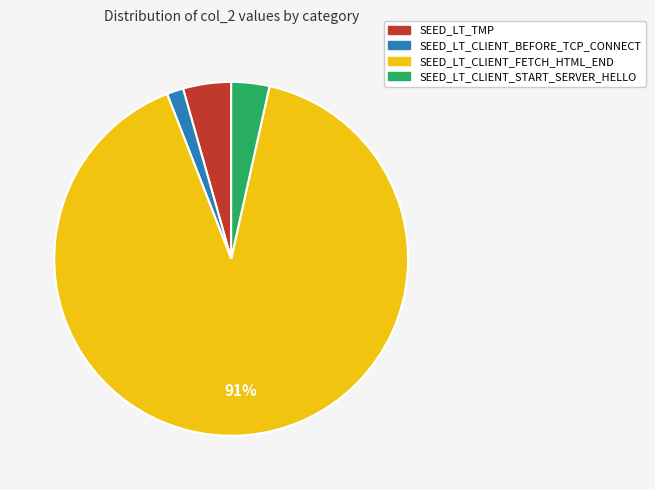

Is it true that SEED_LT_CLIENT_FETCH_HTML_END is 91% of the pie?

True